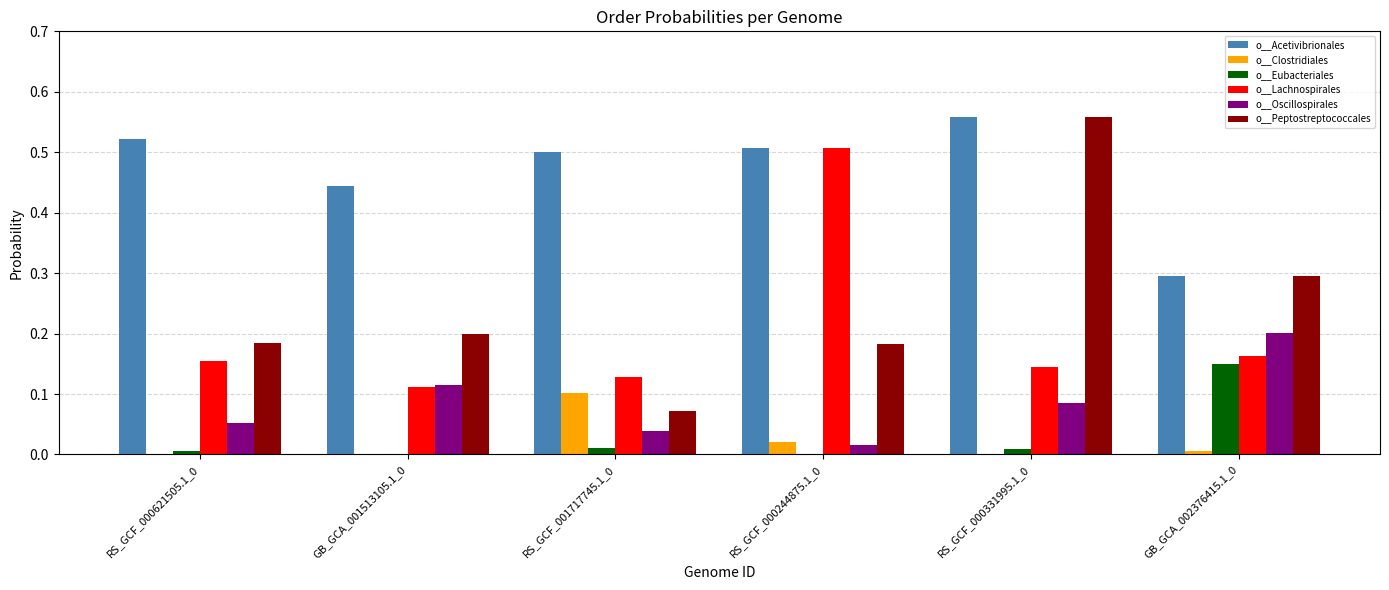

Is the value of o__Oscillospirales at GB_GCA_002376415.1_0 greater than the value of o__Eubacteriales at RS_GCF_000244875.1_0?

Yes